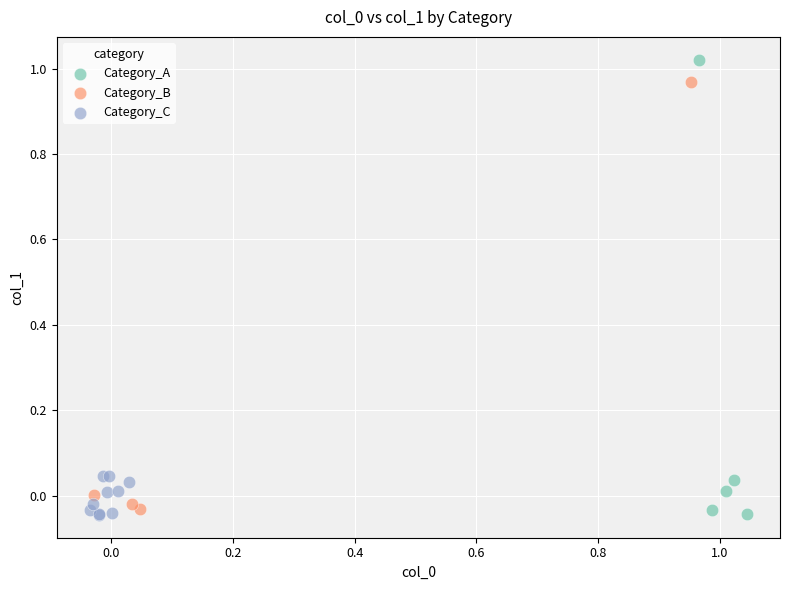

Which series has the widest spread of Y values?

Category_A